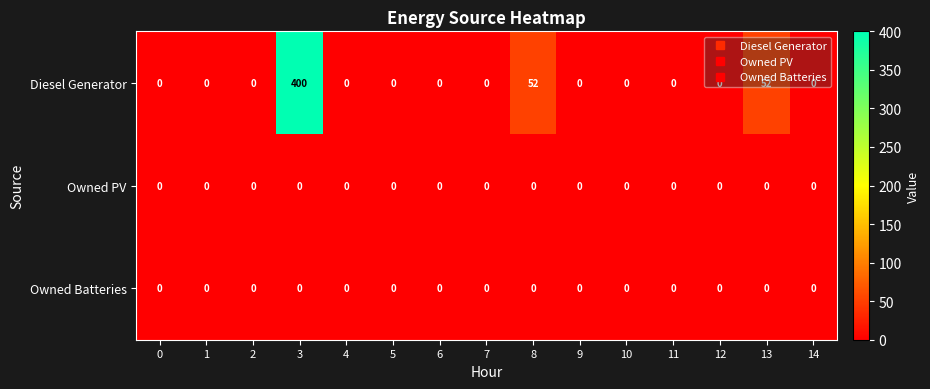

The value of Owned PV at 2 is 0. True or false?

True